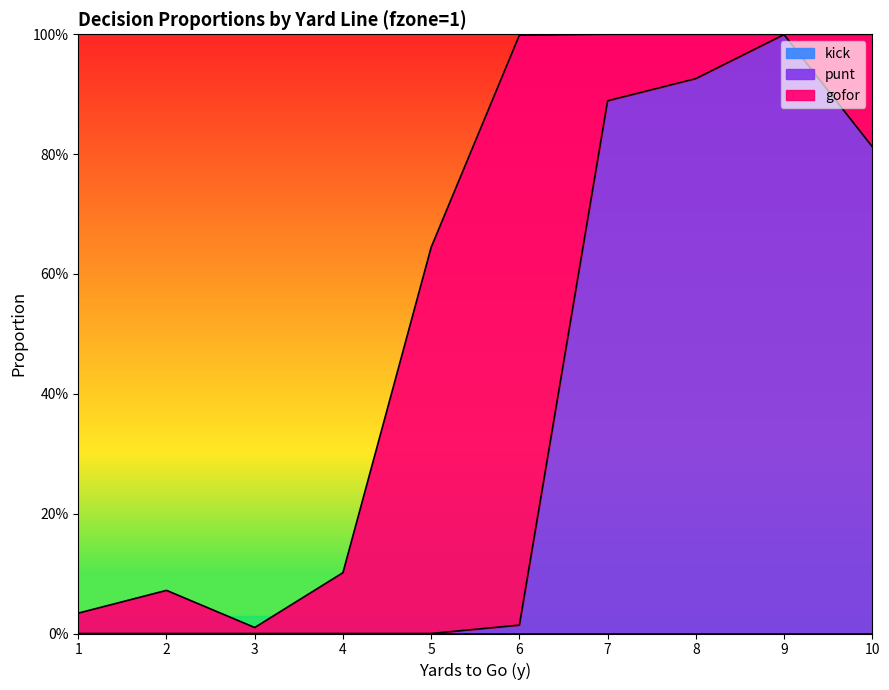

The value of punt at 10 is 0.8. True or false?

True